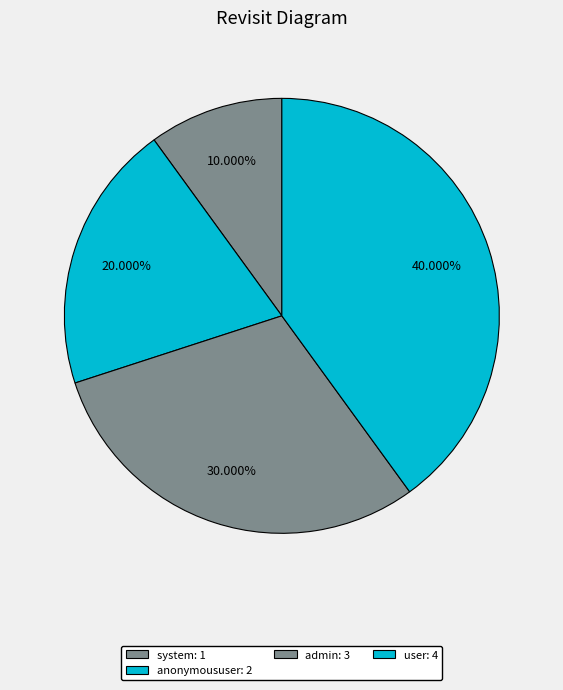

To the nearest percent, what portion does system represent?

10%